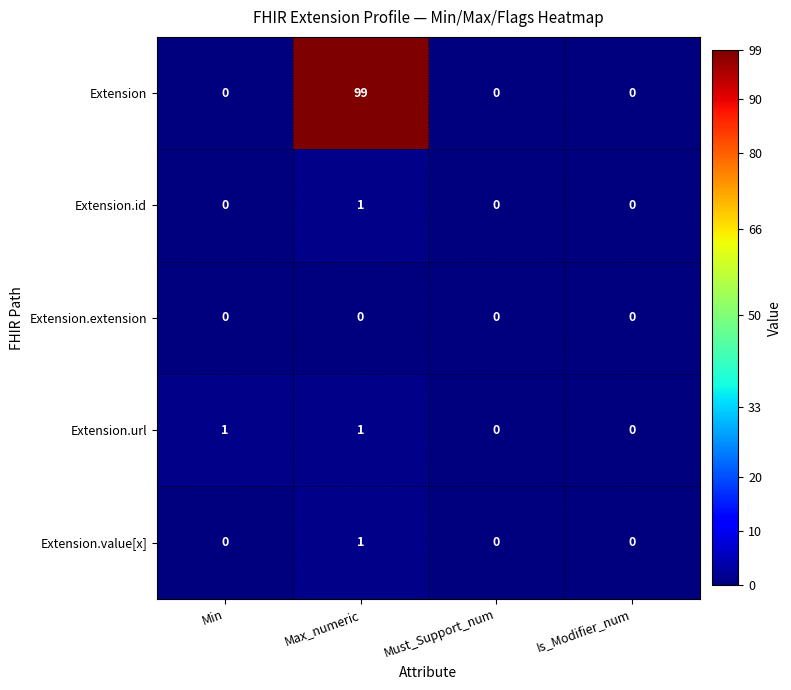

Which series has the widest spread of values?

Extension